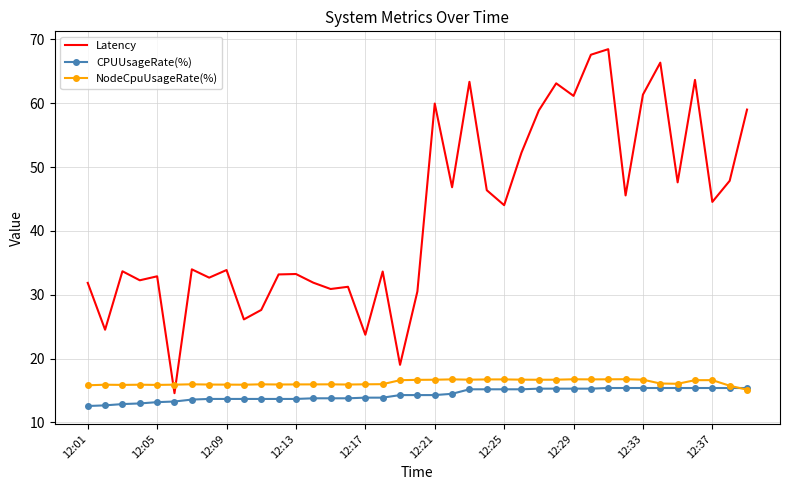

True or false: Latency has more than 2 interior local peaks.

True